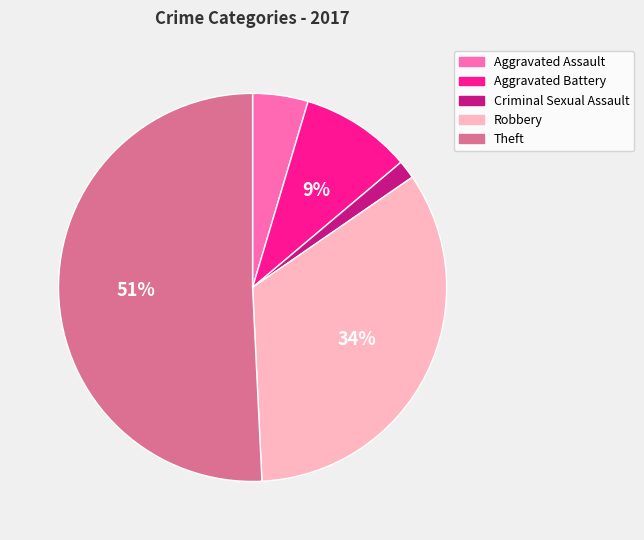

Is there a majority slice in this chart?

Yes